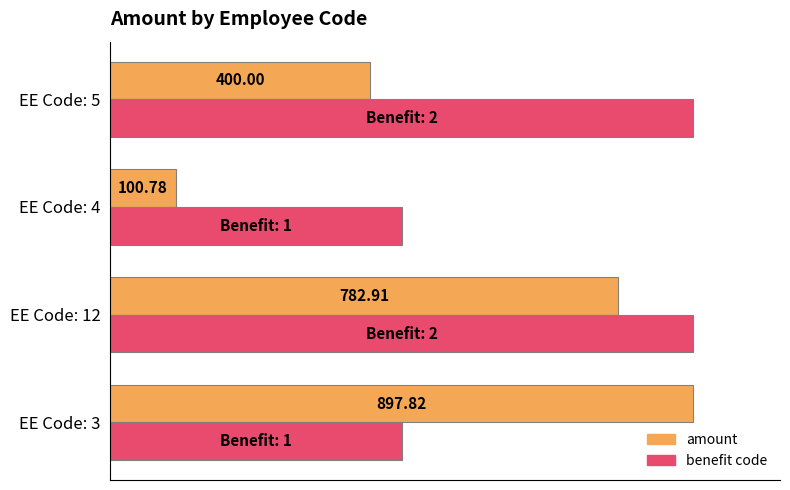

At which category is the sum across all series the highest?

EE Code: 12